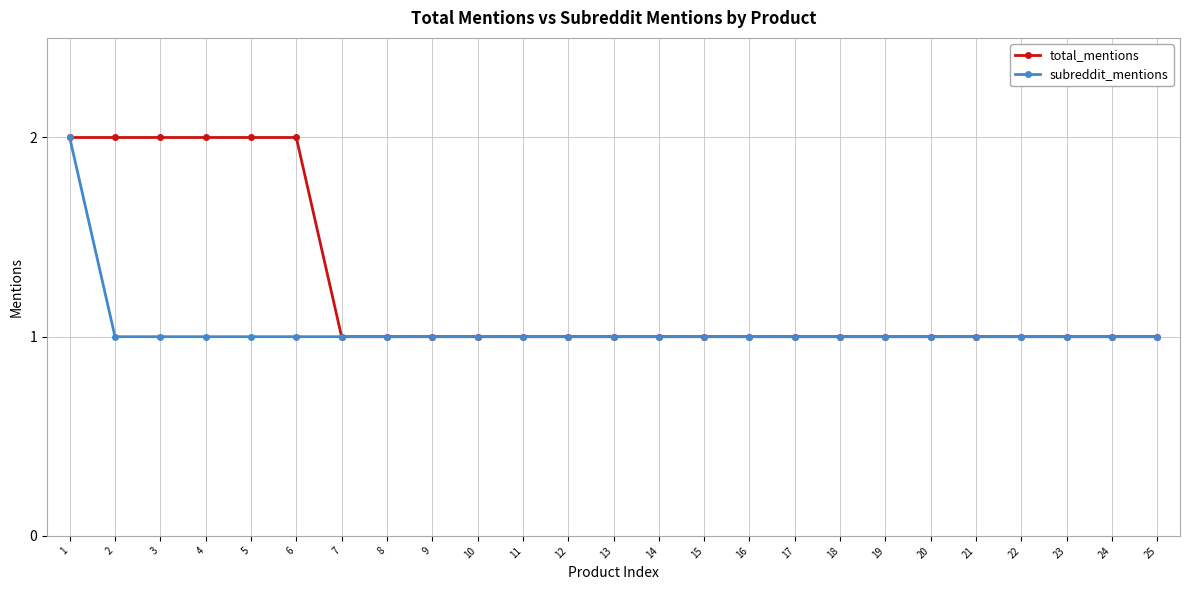

What is the value of the total_mentions point at the 11th from the left?

1